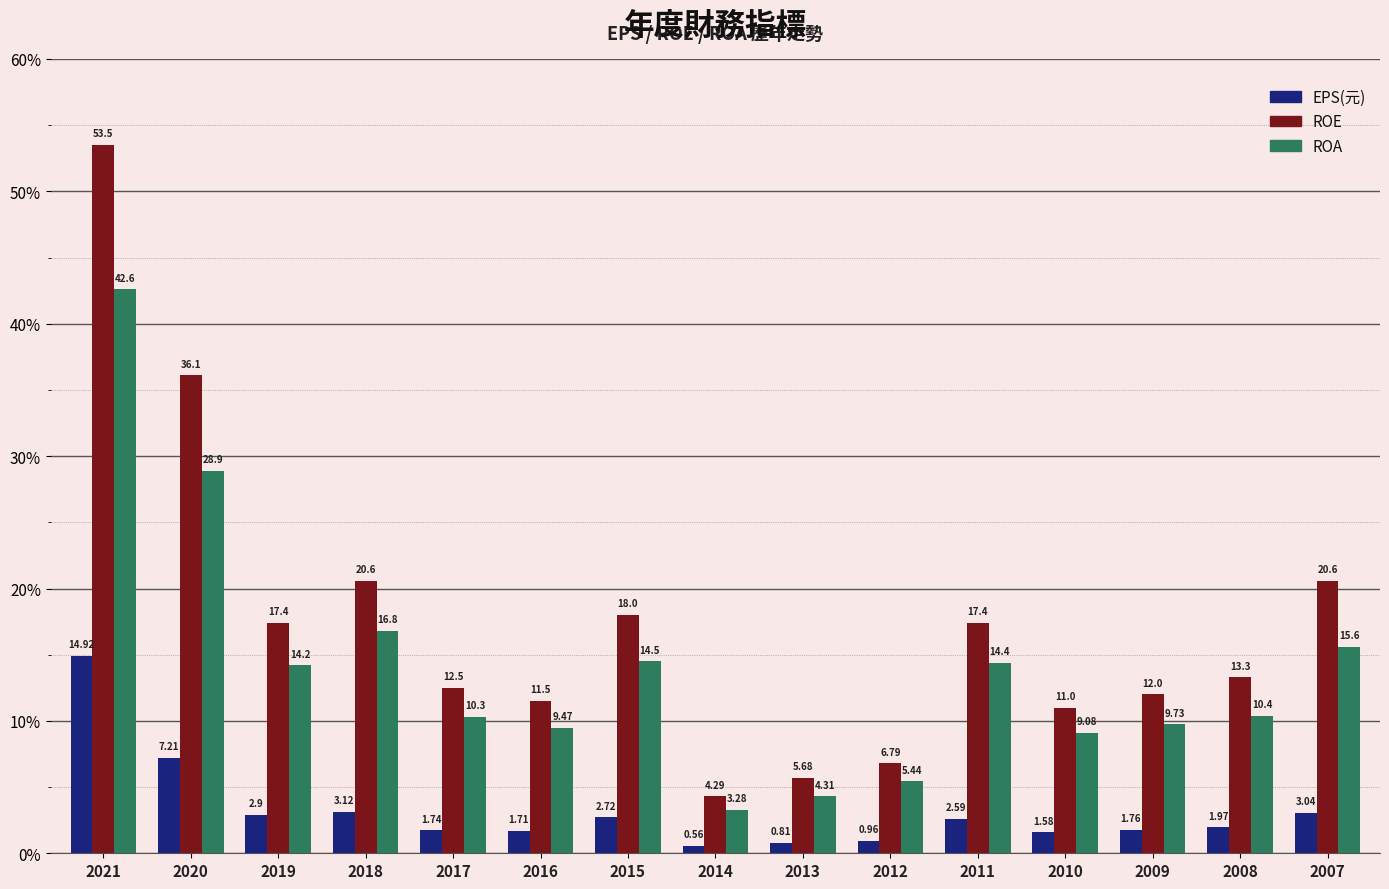

What is the sum of the EPS(元) values at 2012 and 2008?

2.9